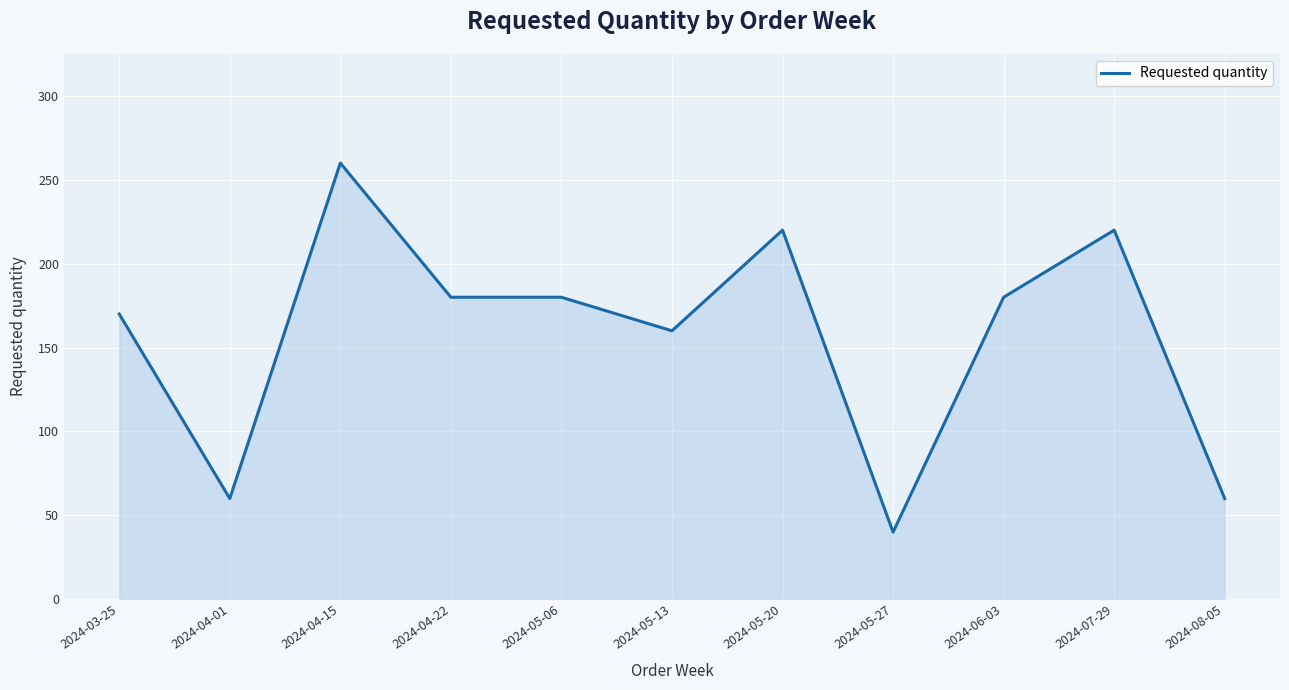

The chart shows a value of 180 at 2024-04-22. True or false?

True